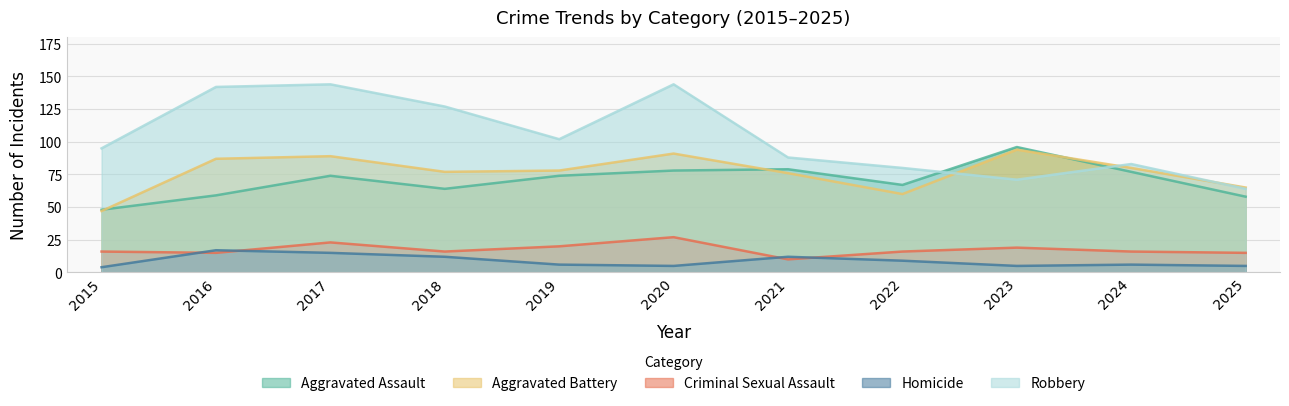

Which series has the largest range (max minus min)?

Robbery